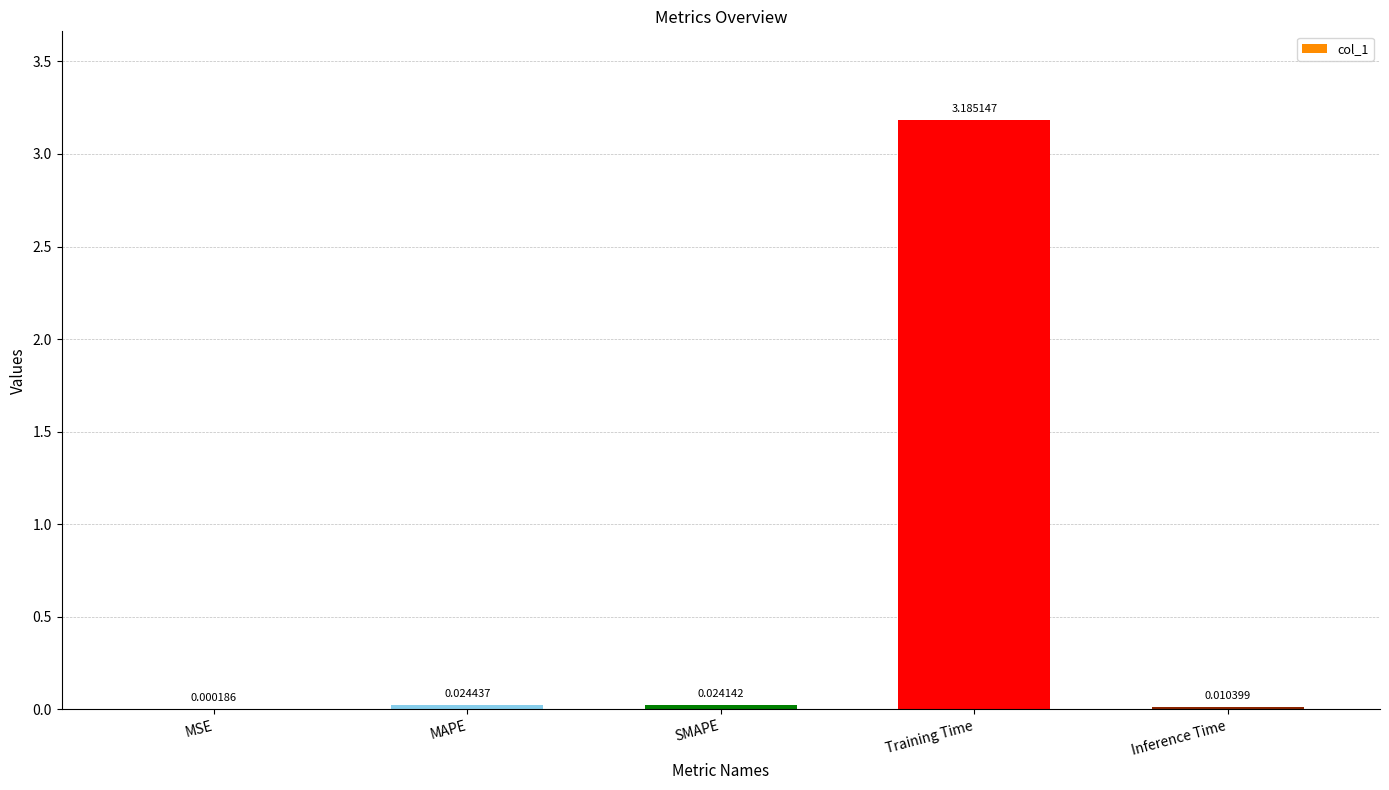

Count the number of categories in the chart.

5